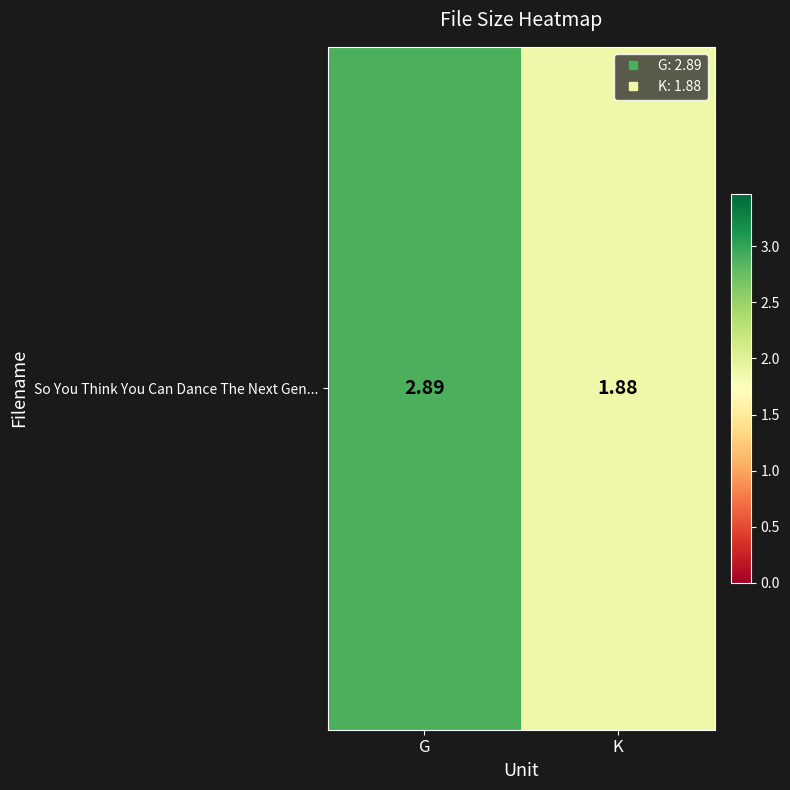

Reading right to left, what are all the values shown in this chart?

1.9	2.9